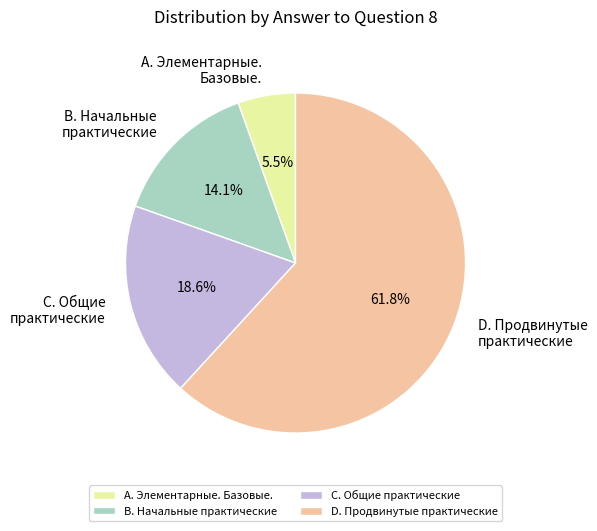

To the nearest percent, what is the difference between the largest and smallest slice percentages?

56%